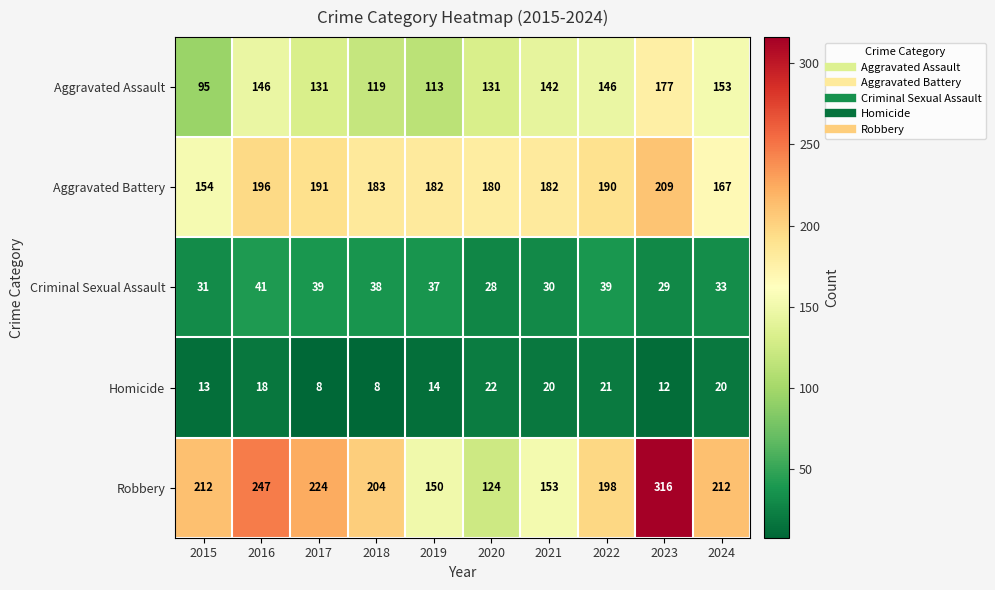

The Homicide series shows 25 at 2016. True or false?

False